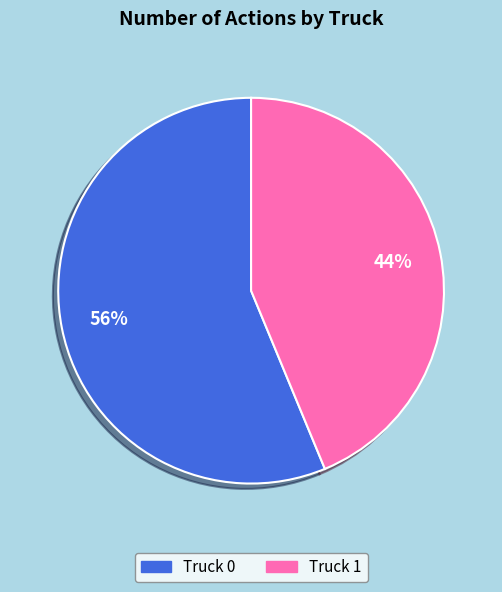

What percentage is the Truck 0 slice, to the nearest percent?

56%